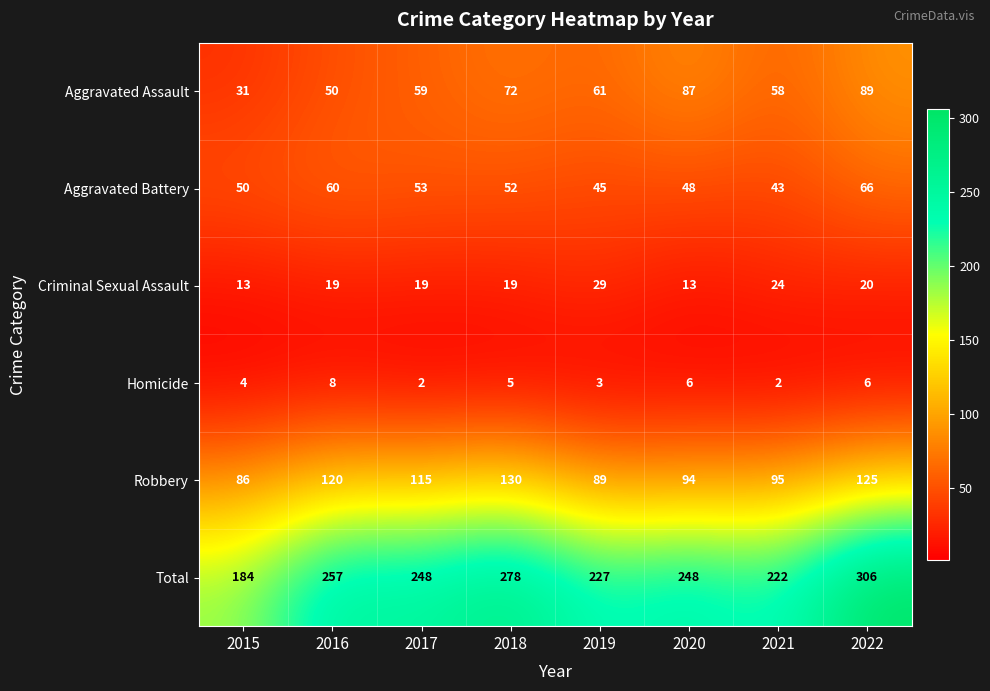

Where does the Aggravated Battery series first go above 52?

2016